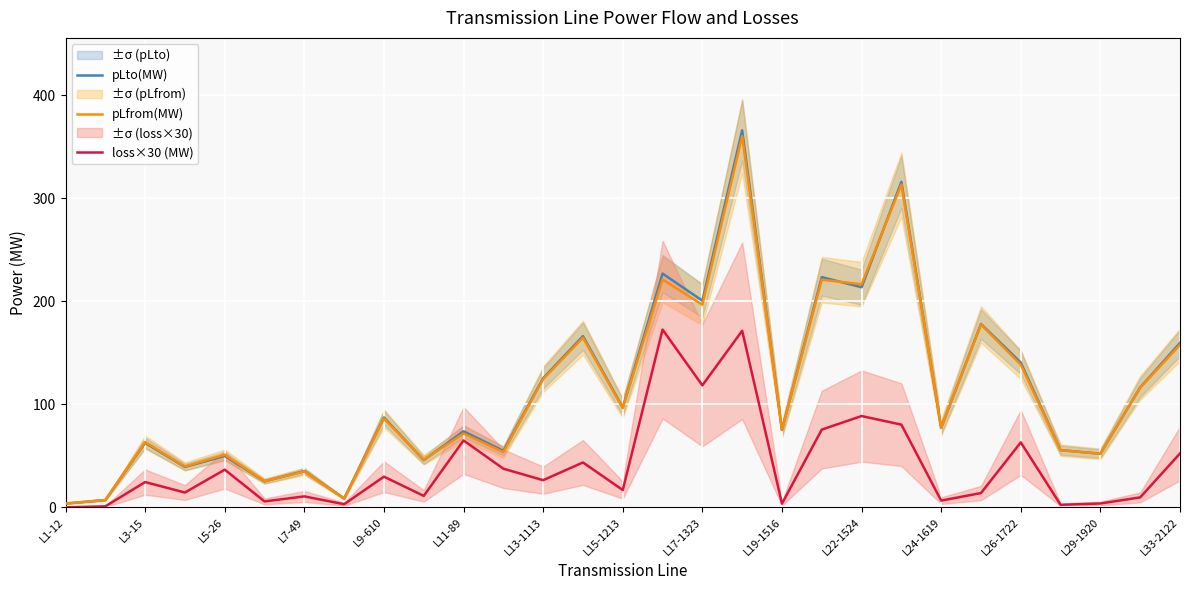

How many distinct data groups are displayed?

3